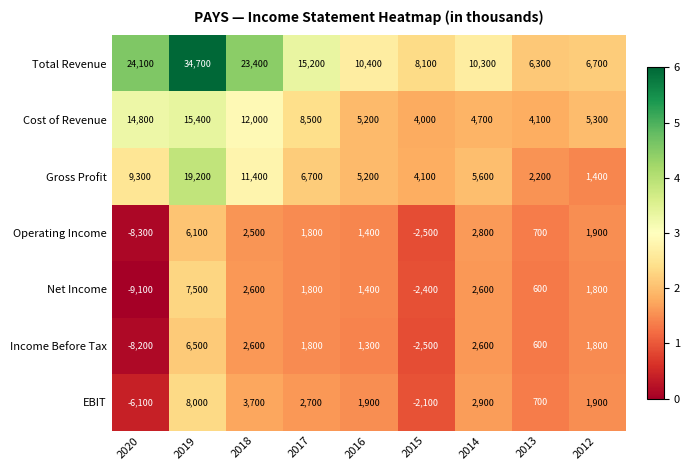

What is the sum of all Cost of Revenue values?

74000